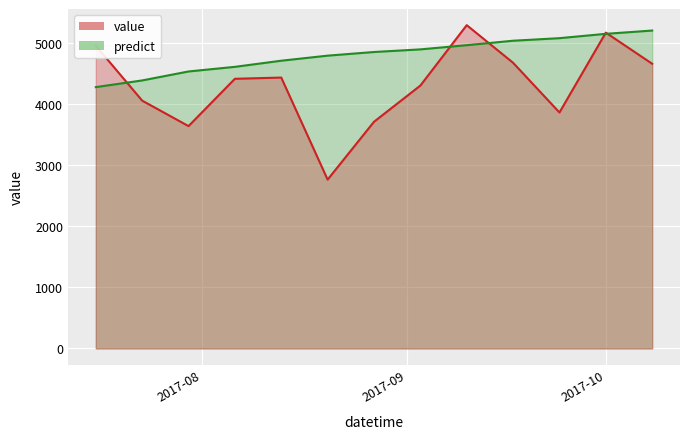

What are all the series names shown in the legend?

value, predict